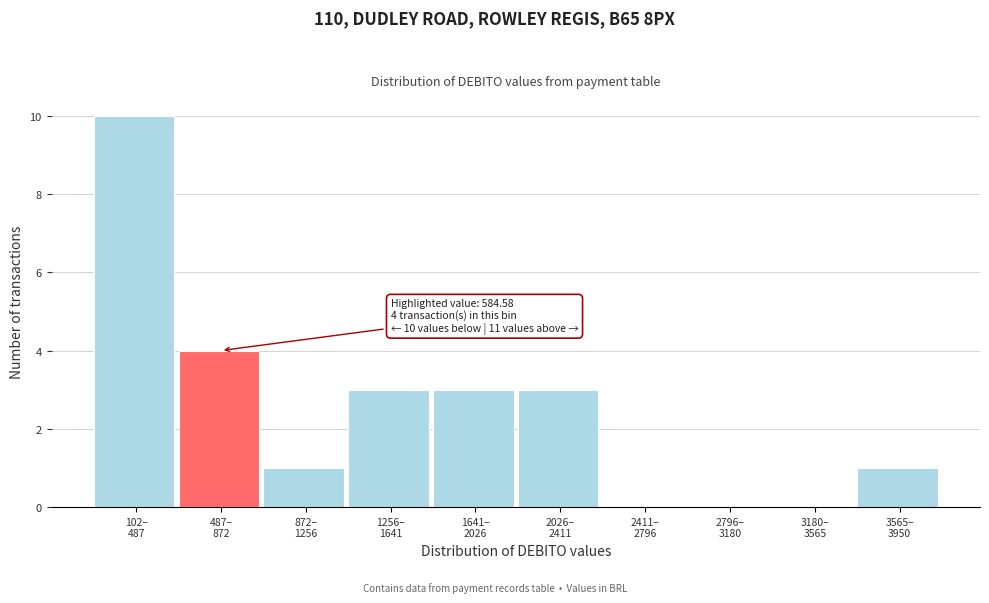

What is the sum of all values?

25